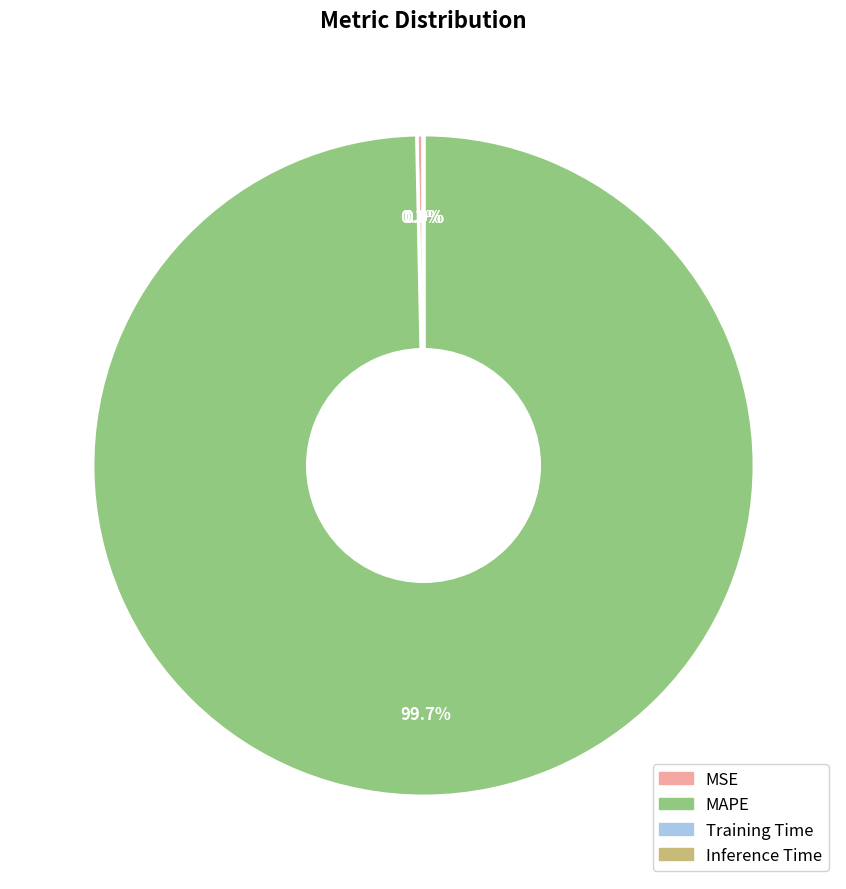

Which category has the biggest portion of the pie?

MAPE